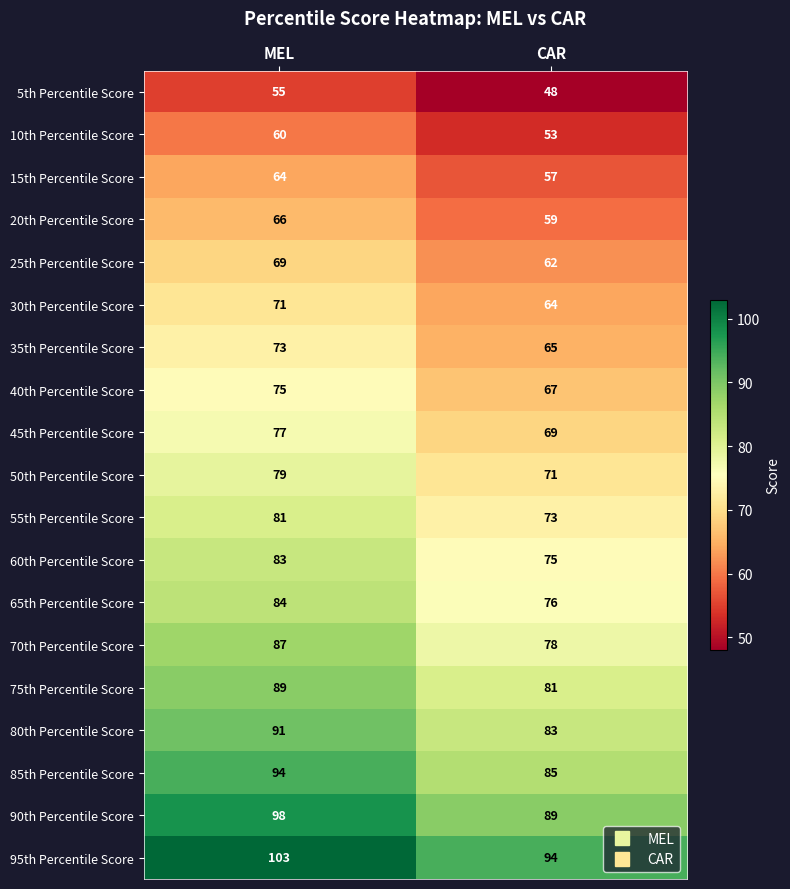

Is it true that 70th Percentile Score equals 78 at CAR?

True